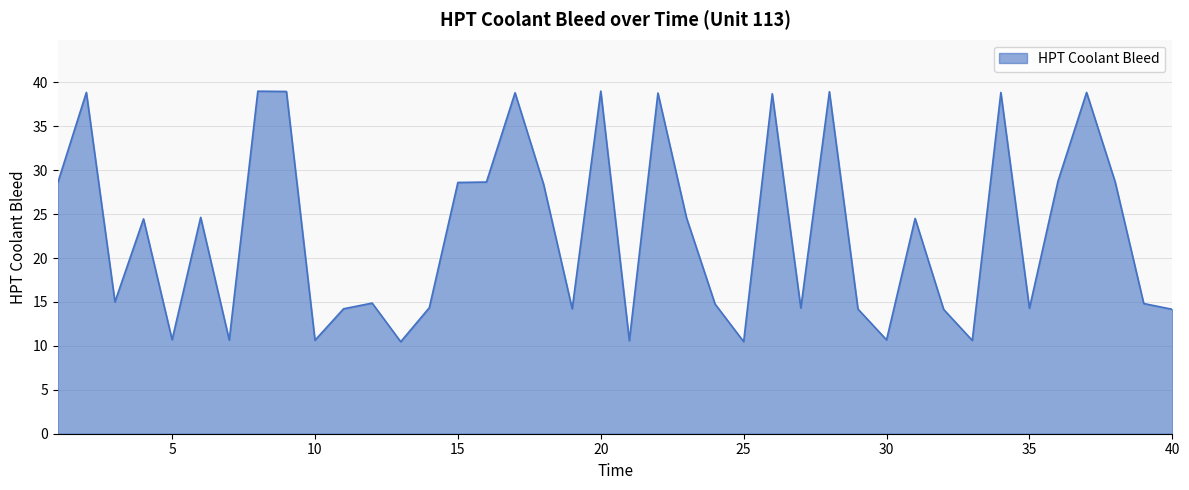

What is the minimum value shown in the chart?

10.5